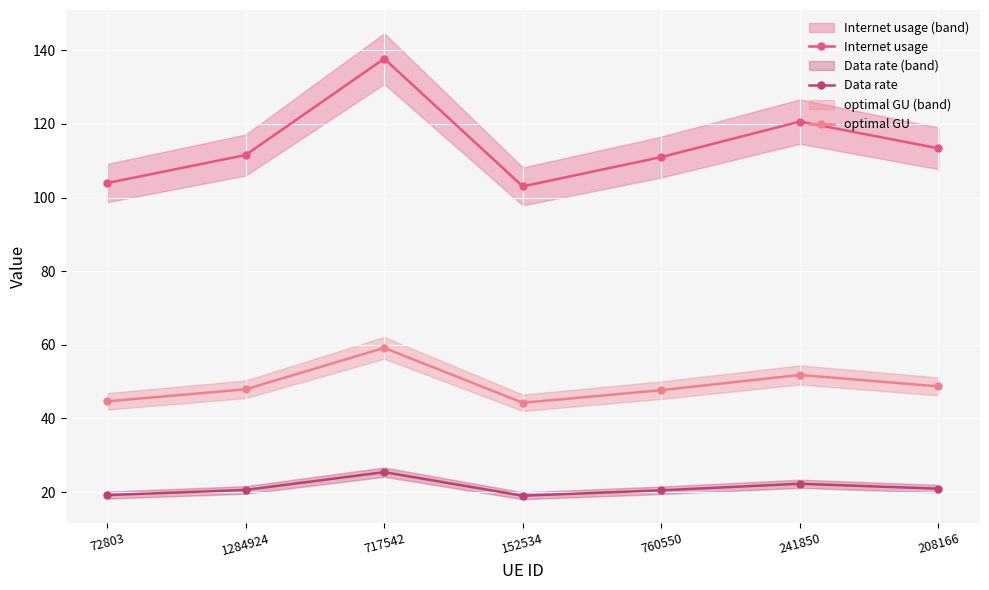

What is the approximate value of Data rate at 717542?

25.4